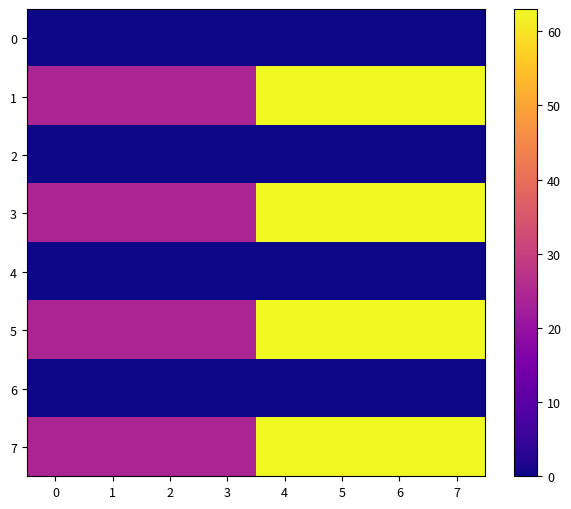

Which series has the largest range (max minus min)?

1